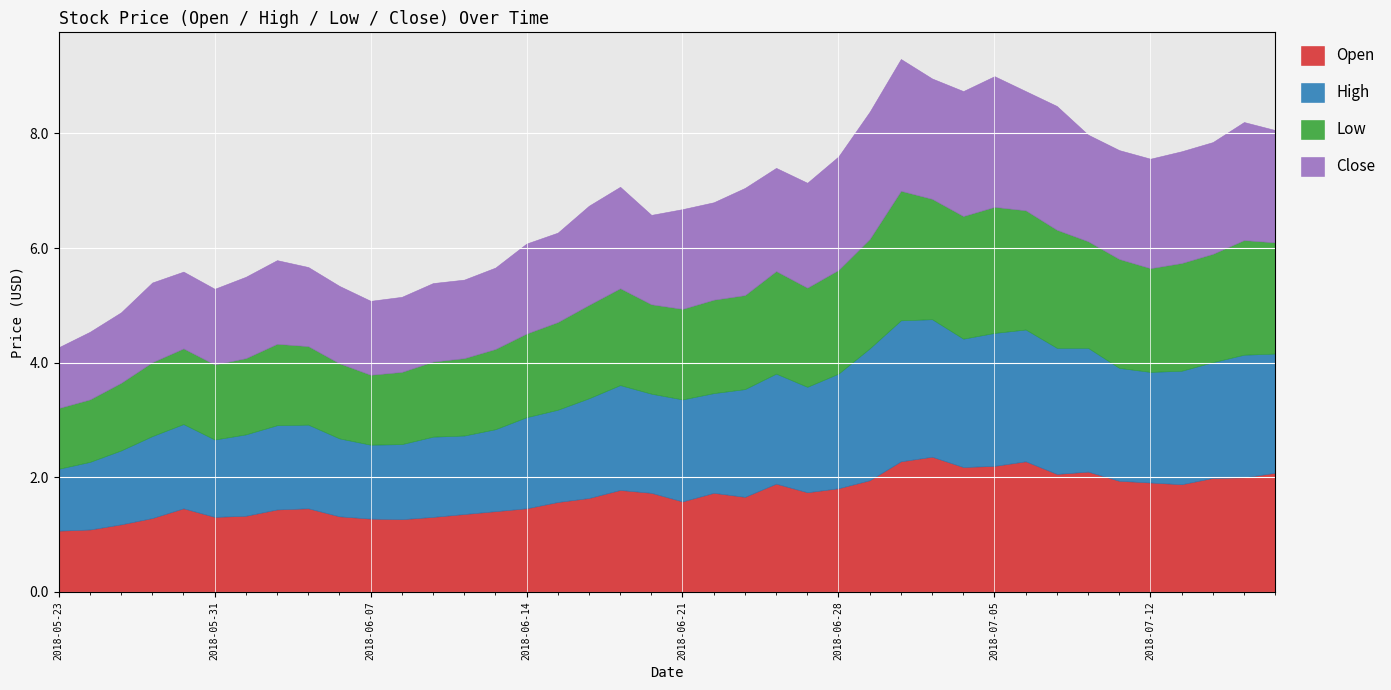

List the series in order of their peak value, lowest first.

Low, Close, Open, High